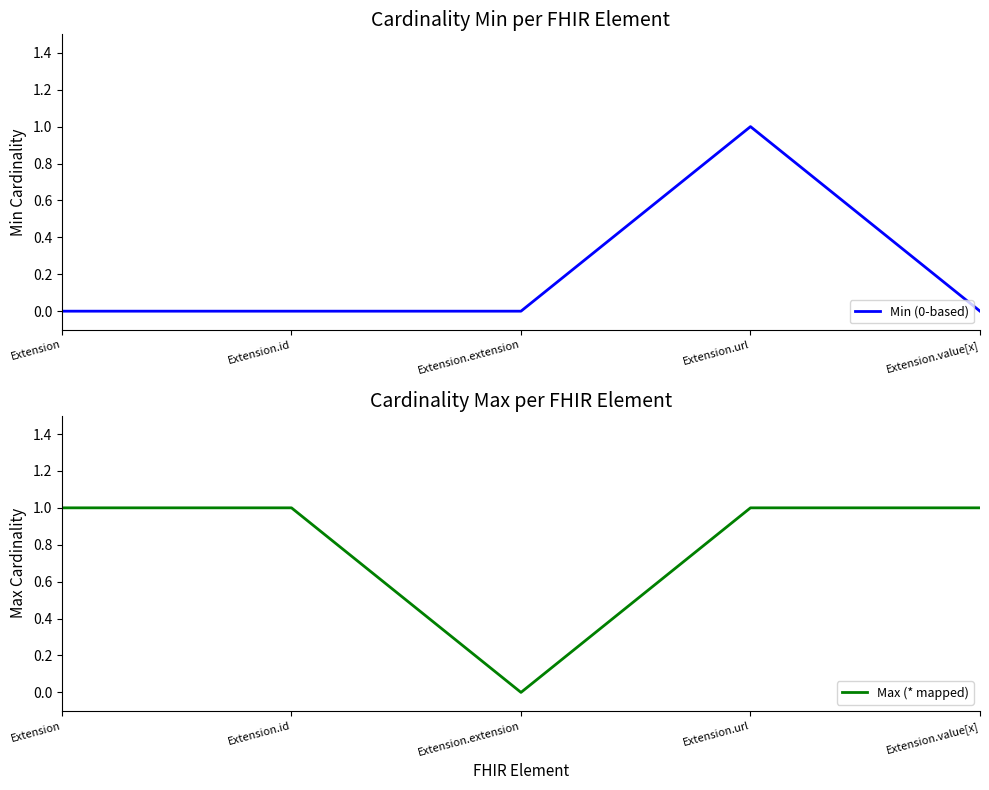

Where is the first local maximum for Min (0-based)?

Extension.url